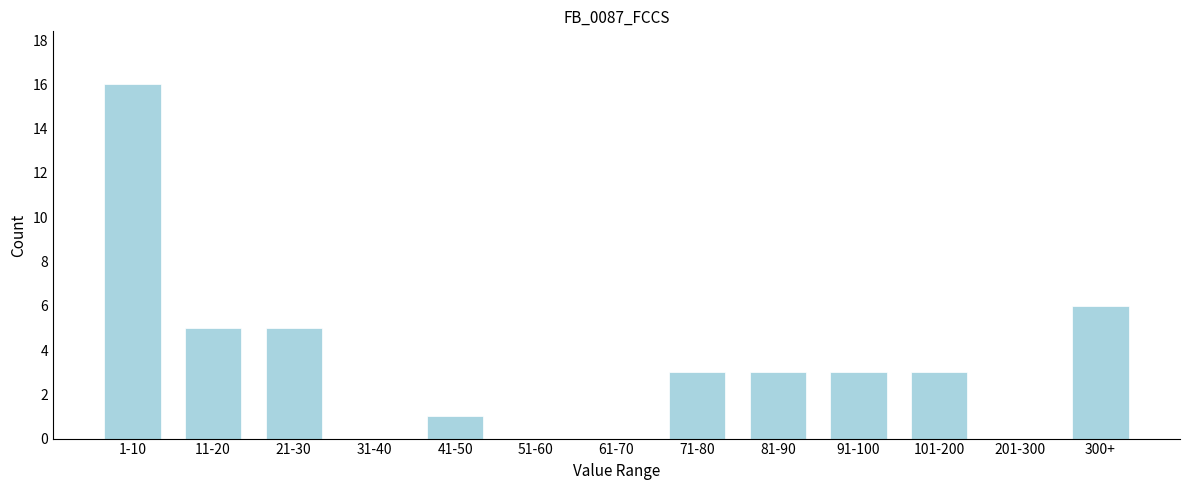

Reading left to right, extract all data points from this chart.

1-10=16	11-20=5	21-30=5	31-40=0	41-50=1	51-60=0	61-70=0	71-80=3	81-90=3	91-100=3	101-200=3	201-300=0	300+=6